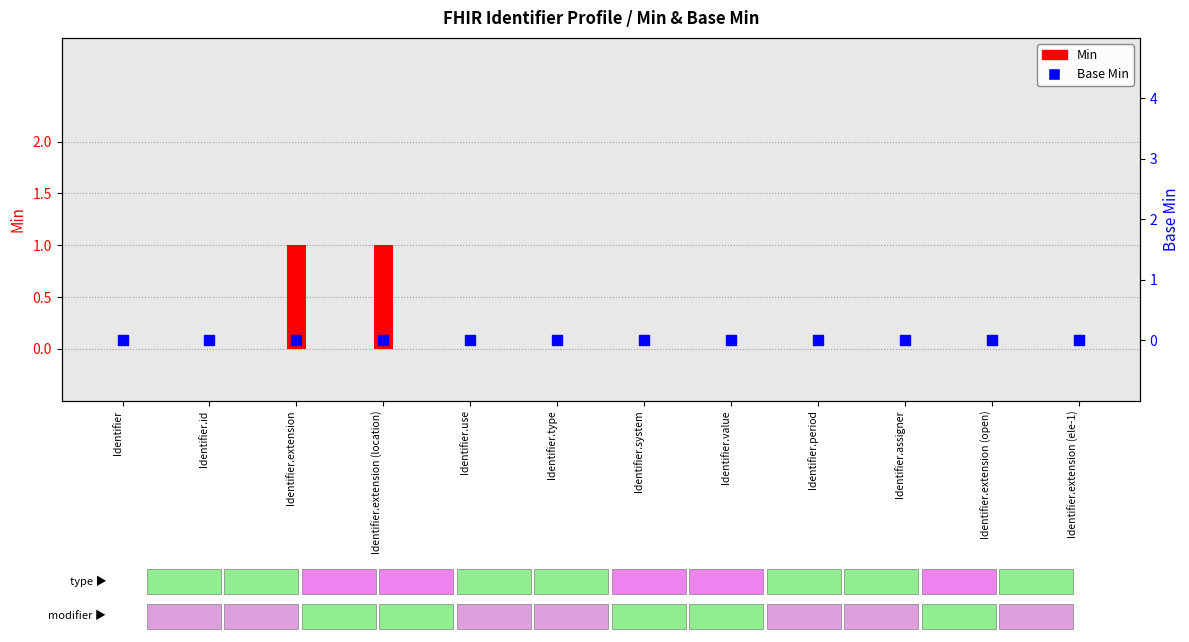

At how many categories does at least one series exceed 0?

2